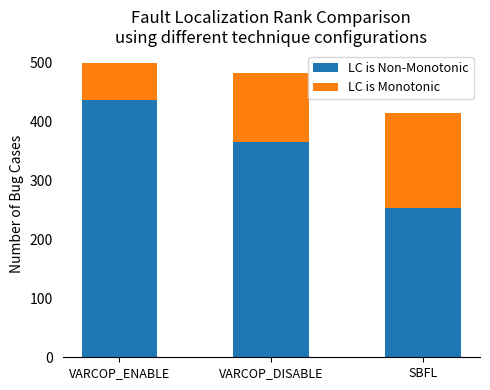

List the labels in order of LC is Non-Monotonic value, largest first.

VARCOP_ENABLE, VARCOP_DISABLE, SBFL